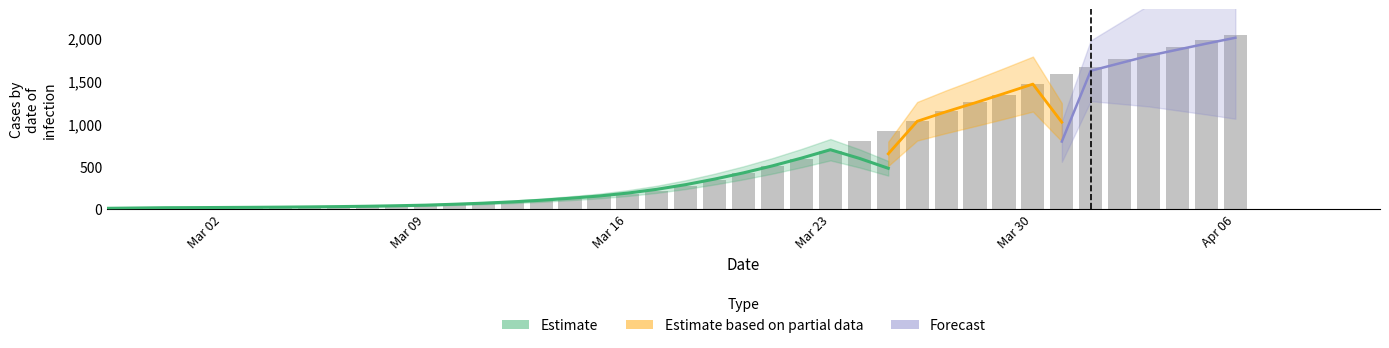

The chart shows a value of 758 at 2020-03-21. True or false?

False